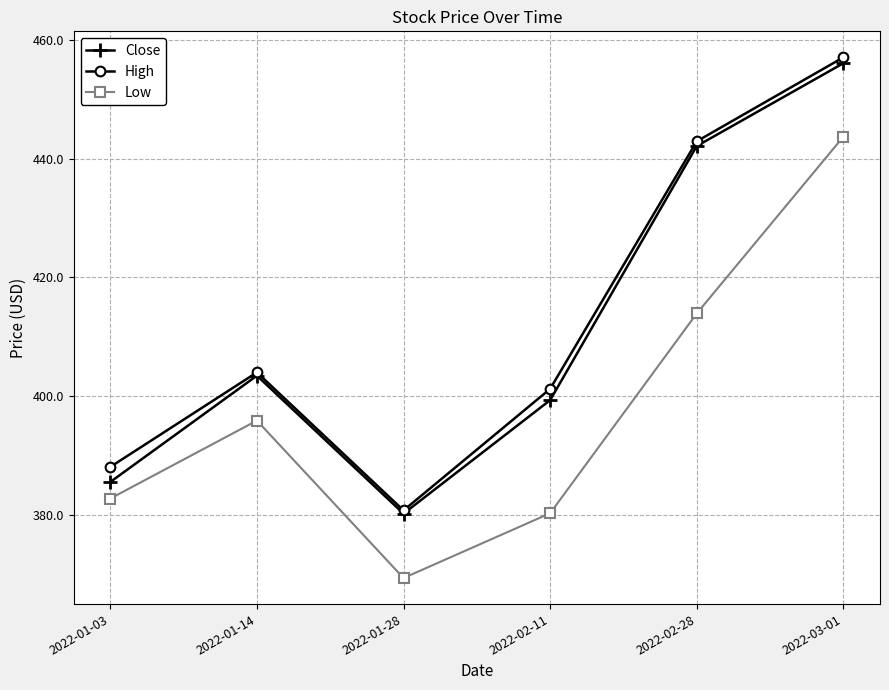

What is the sum of all High values?

2474.1